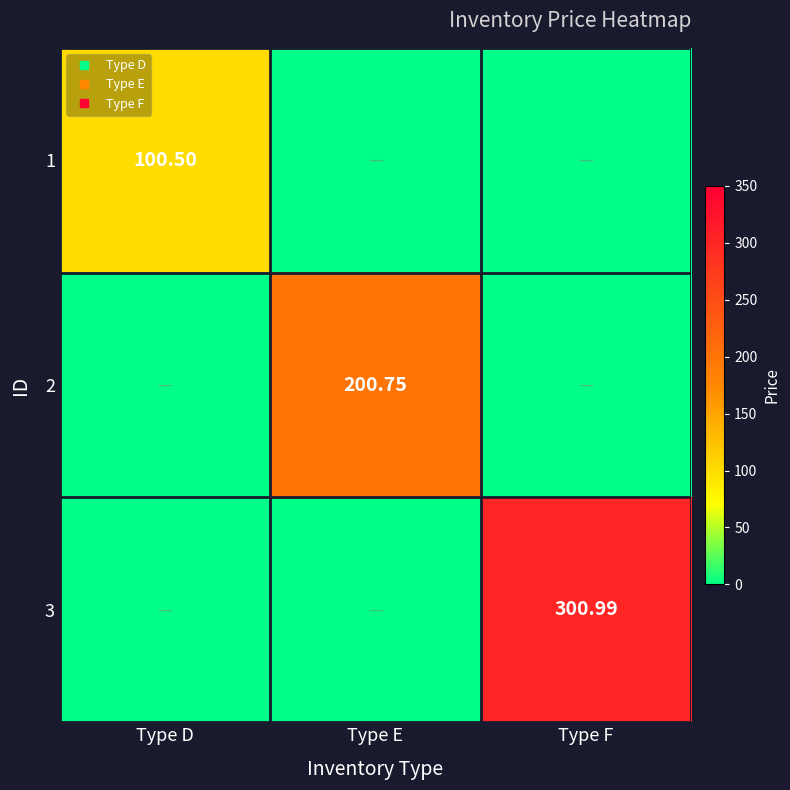

The value of 1 at Type E is 1.0. True or false?

True